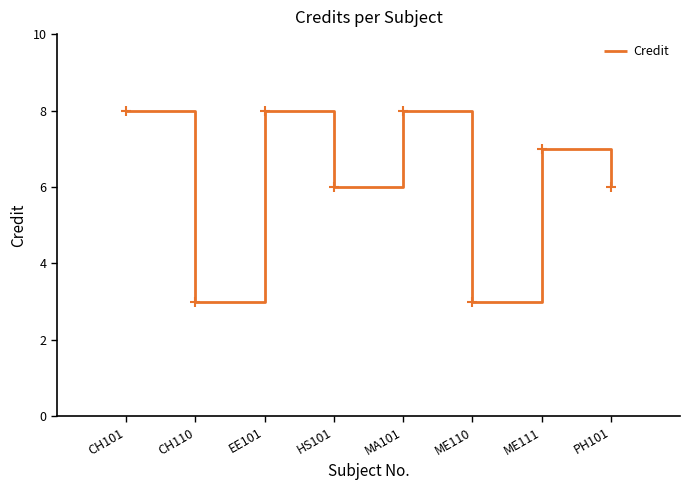

Does the chart display data point markers on the line(s)?

No